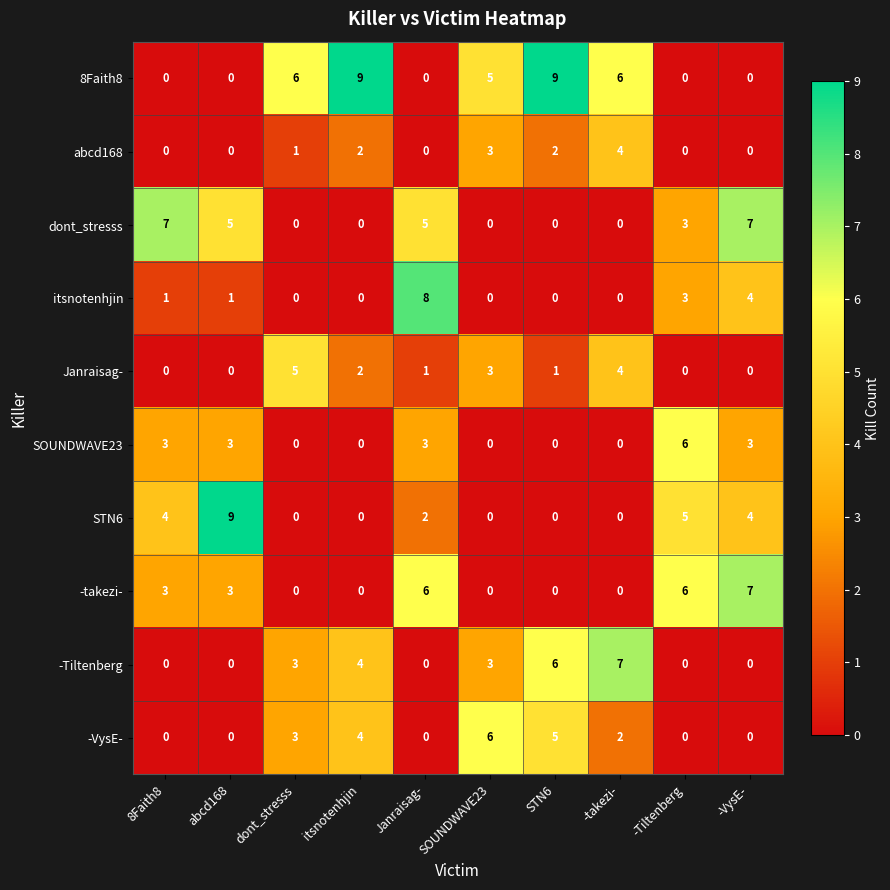

How many Janraisag- values are between 0 and 3?

8